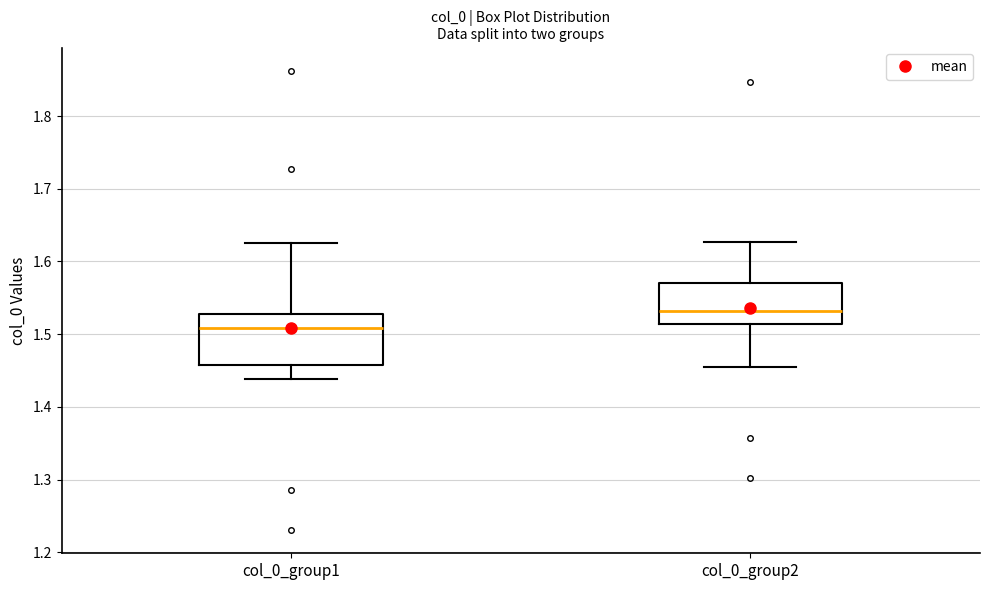

Which box has the lowest median line?

col_0_group1